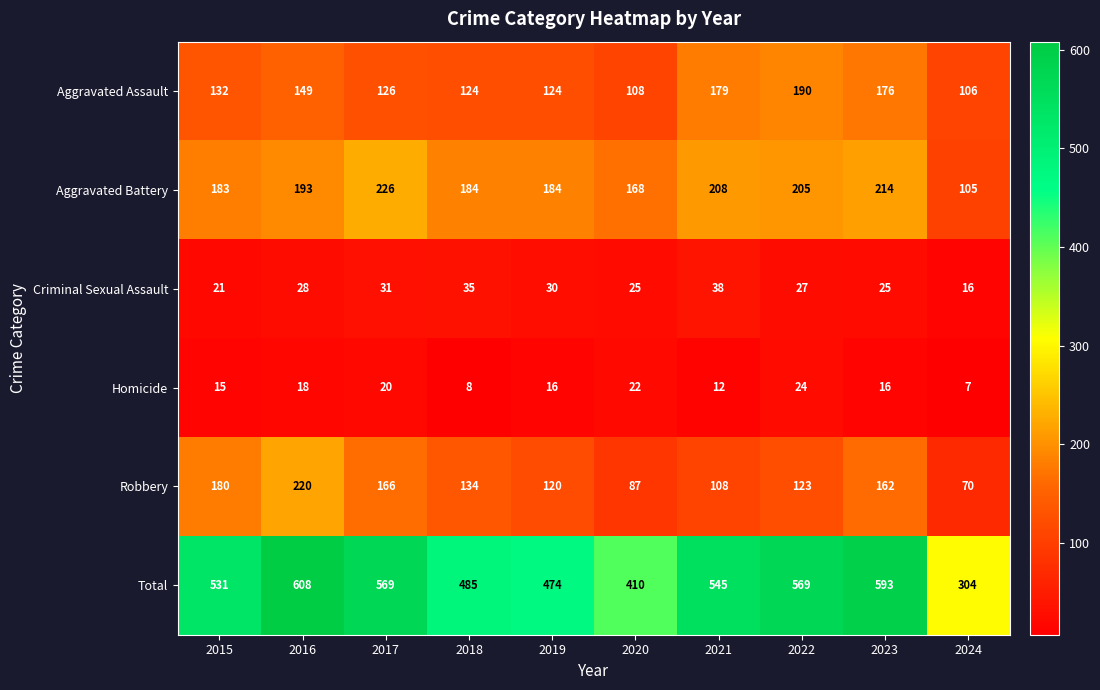

Which series has the largest range (max minus min)?

Total